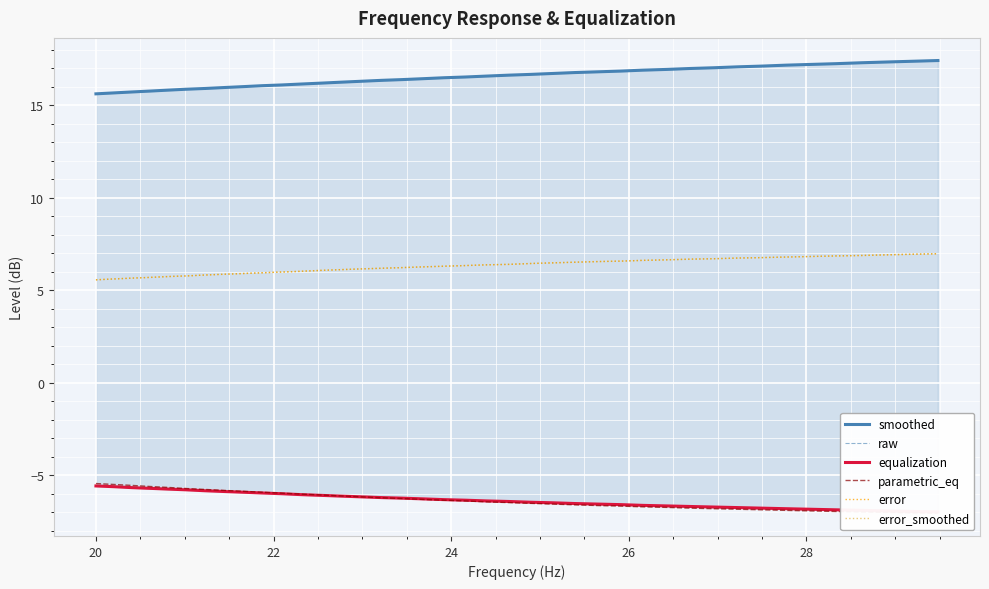

What is the highest value of the error series?

7.0